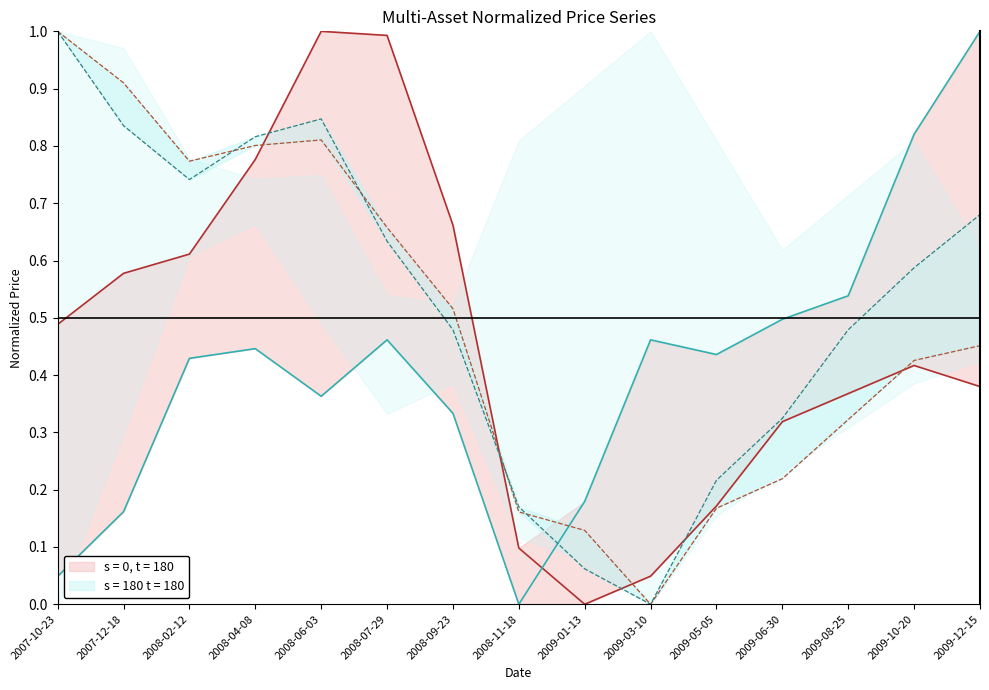

True or false: S&P (ES1) has a value of 0.1 at 2009-08-25.

False